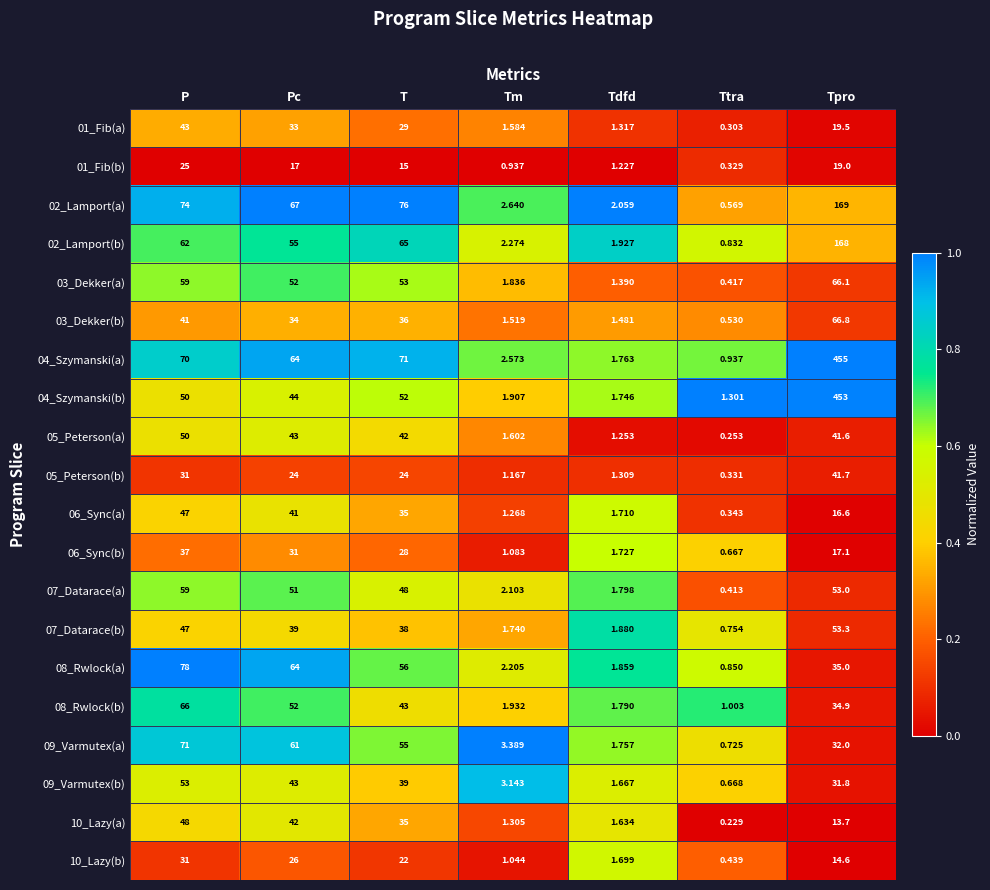

What is the spread (max minus min) of values at Tm?

2.5